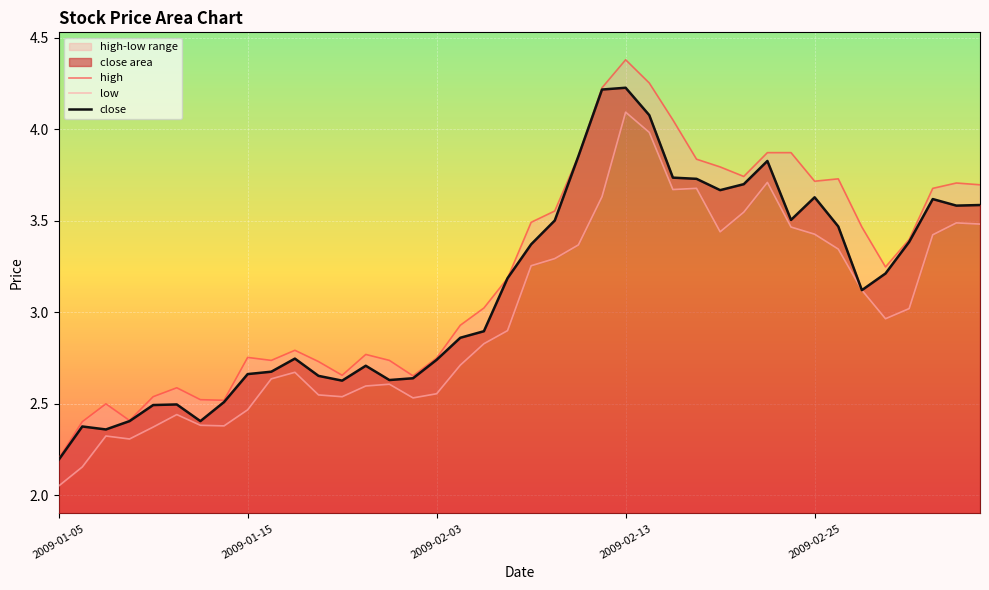

At which label is high closest to 3?

18